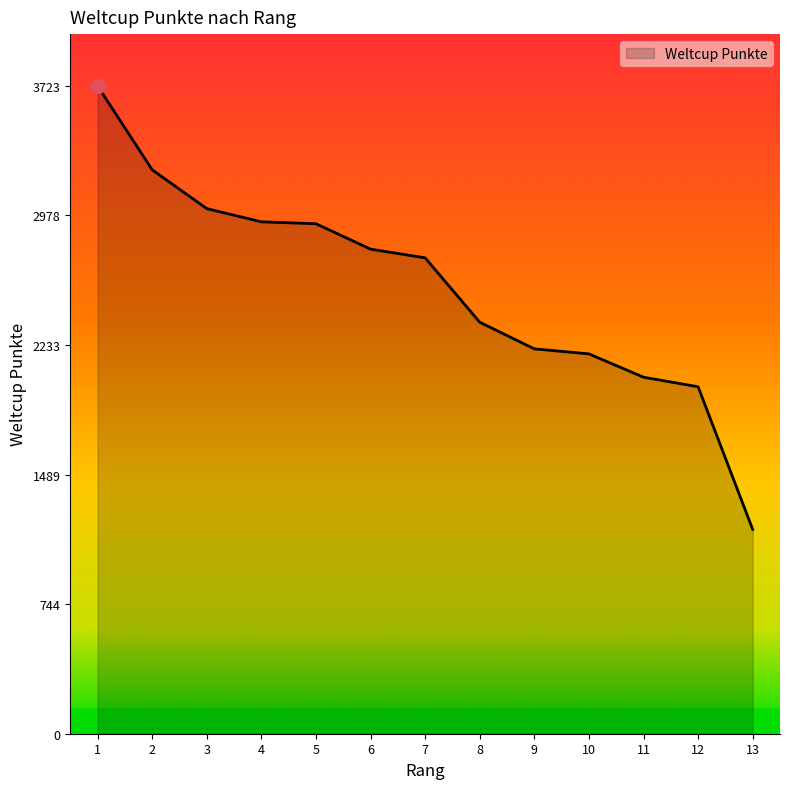

What is the maximum value shown in the chart?

3723